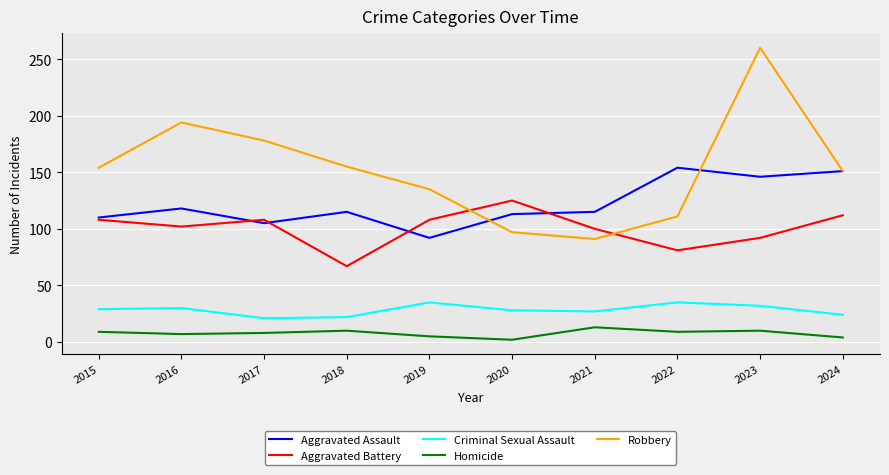

What is the spread (max minus min) of values at 2016?

187